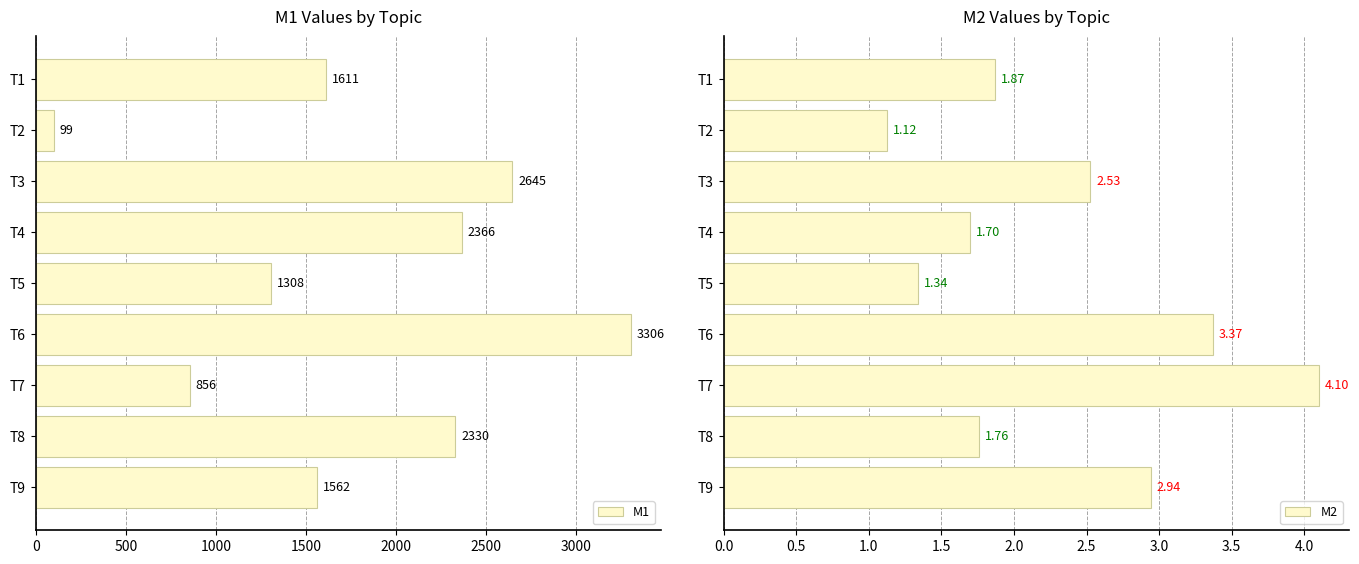

The M1 series shows 1120.0 at T4. True or false?

False